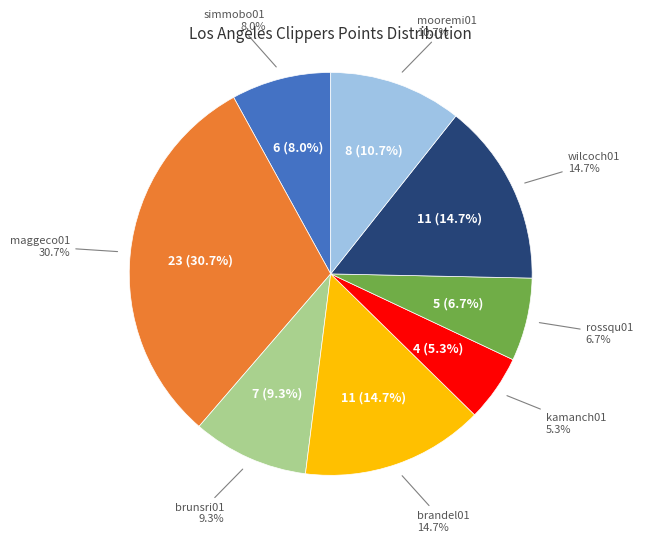

Which has a higher value, brandel01 or maggeco01?

maggeco01